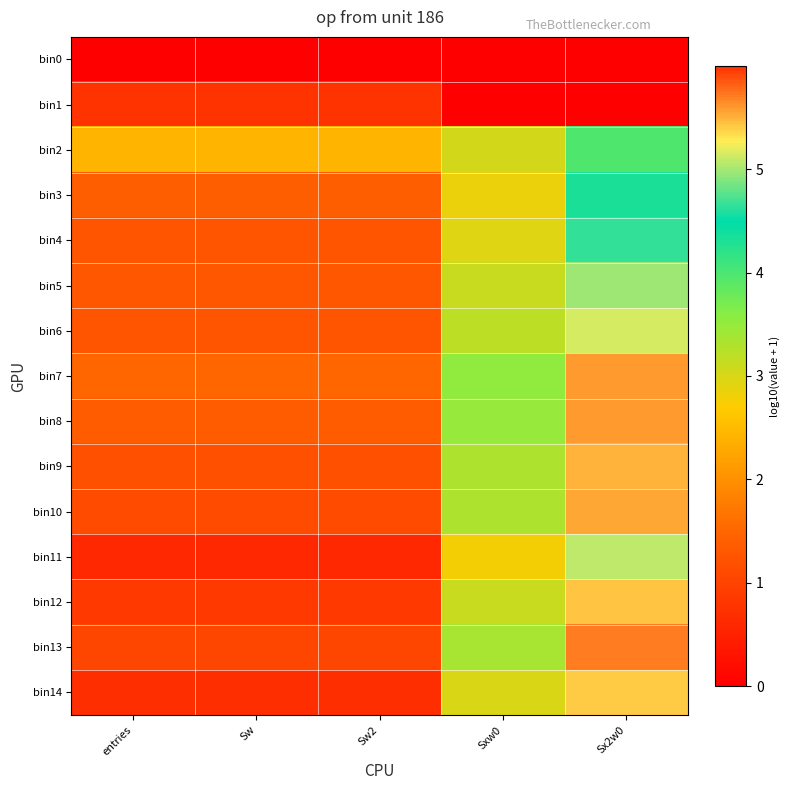

Which label corresponds to the smallest value in the chart?

entries